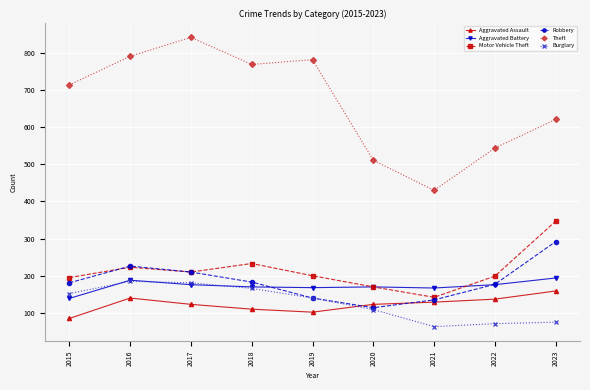

In Robbery, how many points are higher than both neighbors (excluding endpoints)?

1